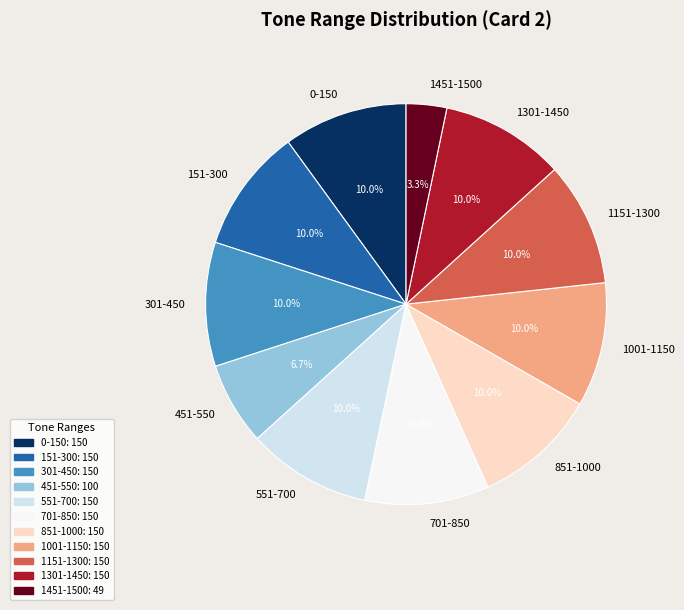

What portion of the pie excludes 701-850?

90.0%